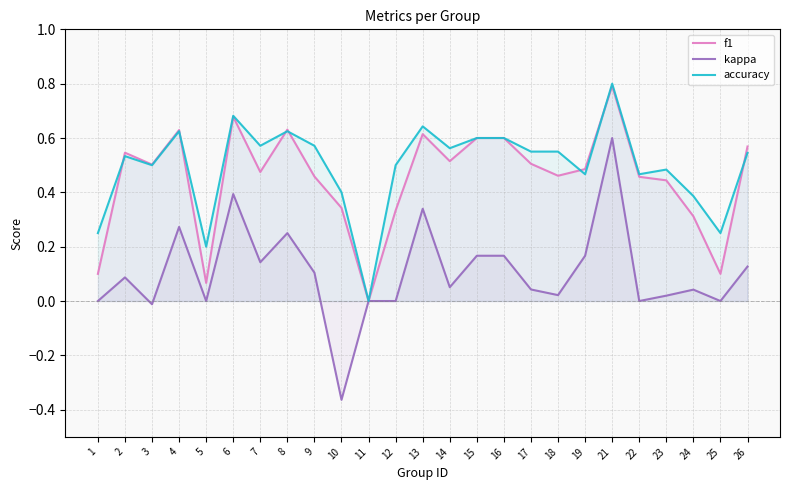

Reading right to left, list all the values displayed in this chart.

f1: 26=0.6	25=0.1	24=0.3	23=0.4	22=0.5	21=0.8	19=0.5	18=0.5	17=0.5	16=0.6	15=0.6	14=0.5	13=0.6	12=0.3	11=0.0	10=0.3	9=0.5	8=0.6	7=0.5	6=0.7	5=0.1	4=0.6	3=0.5	2=0.5	1=0.1
kappa: 26=0.1	25=0.0	24=0.0	23=0.0	22=0.0	21=0.6	19=0.2	18=0.0	17=0.0	16=0.2	15=0.2	14=0.1	13=0.3	12=0.0	11=0.0	10=-0.4	9=0.1	8=0.2	7=0.1	6=0.4	5=0.0	4=0.3	3=-0.0	2=0.1	1=0.0
accuracy: 26=0.5	25=0.2	24=0.4	23=0.5	22=0.5	21=0.8	19=0.5	18=0.6	17=0.6	16=0.6	15=0.6	14=0.6	13=0.6	12=0.5	11=0.0	10=0.4	9=0.6	8=0.6	7=0.6	6=0.7	5=0.2	4=0.6	3=0.5	2=0.5	1=0.2